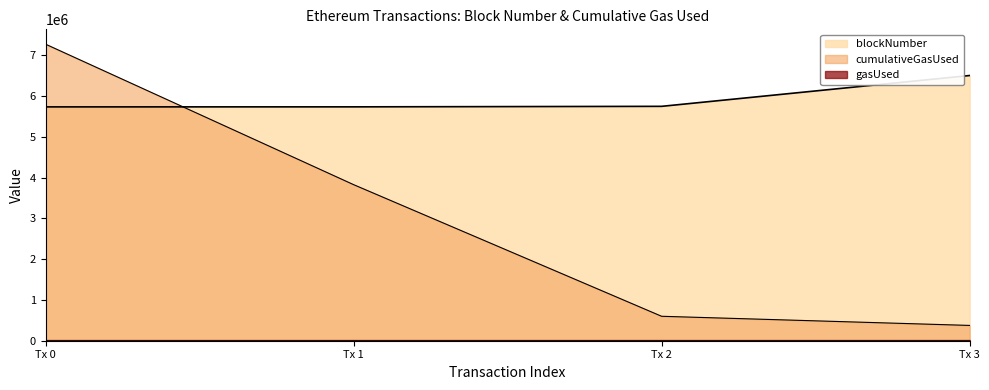

Which series has the widest spread of values?

cumulativeGasUsed